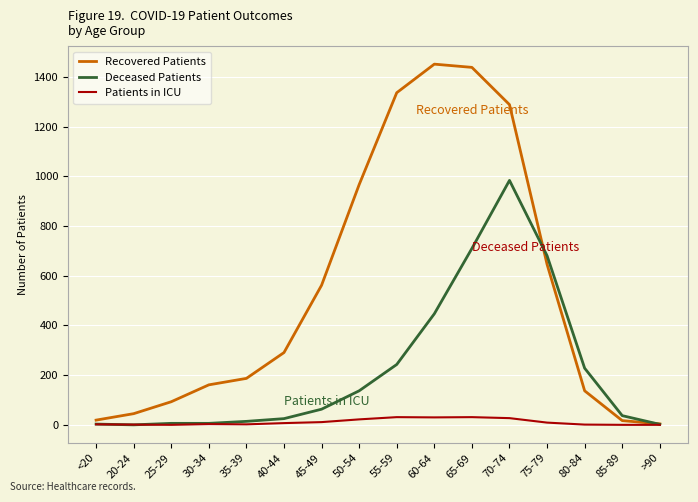

The Recovered Patients series shows 2211 at 70-74. True or false?

False